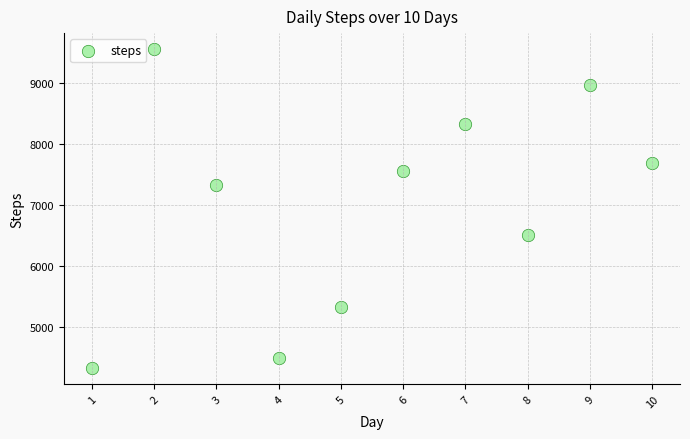

What is the average X value?

6